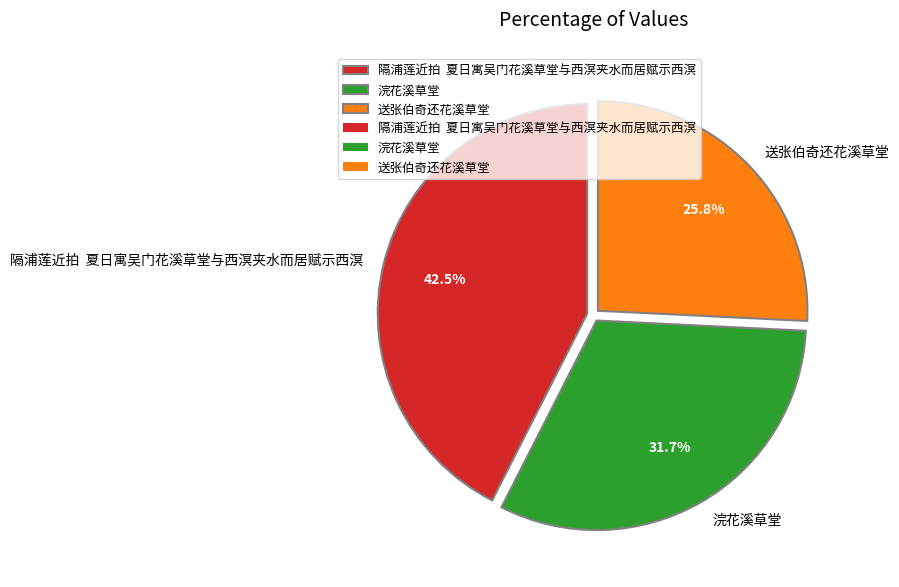

How much of the chart is everything except 隔浦莲近拍 夏日寓吴门花溪草堂与西溟夹水而居赋示西溟?

57.5%